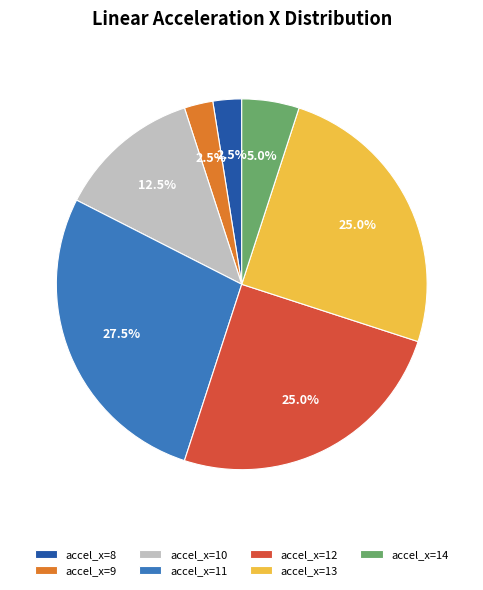

Approximately how many times larger is the value at accel_x=10 compared to accel_x=13?

0.5